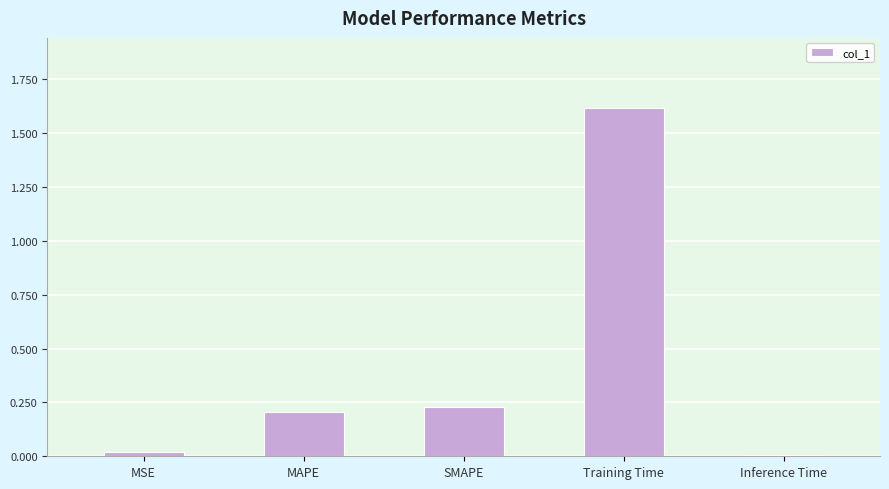

The value at SMAPE is 0.4. True or false?

False